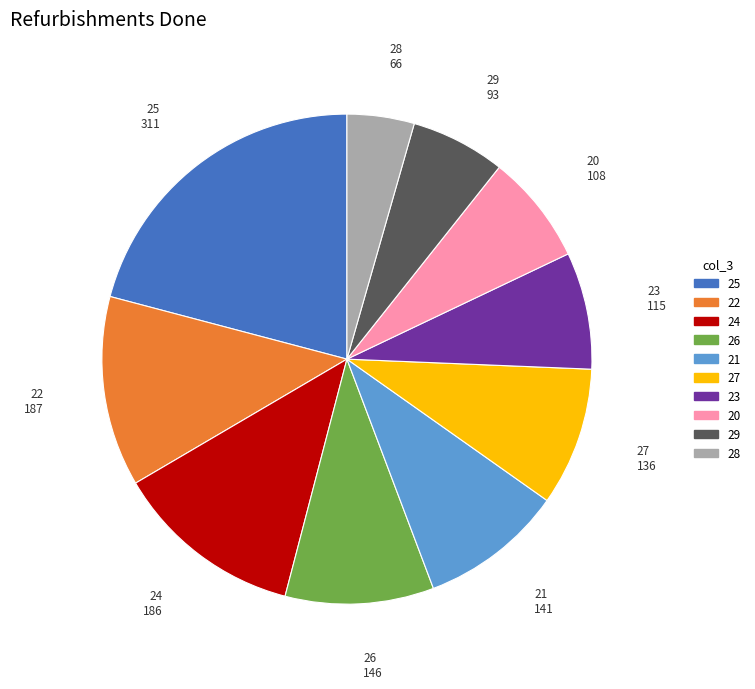

Is 20 the majority of the pie?

No